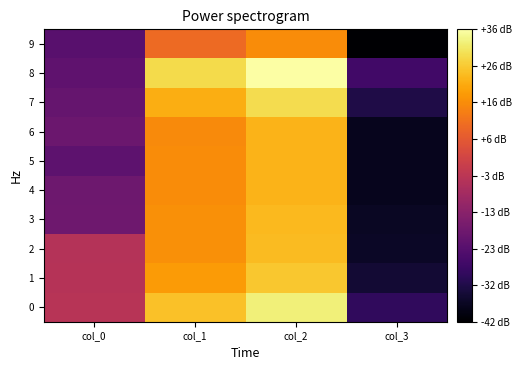

Rank the series at col_2 from highest to lowest value.

8, 0, 7, 1, 2, 3, 4, 6, 5, 9